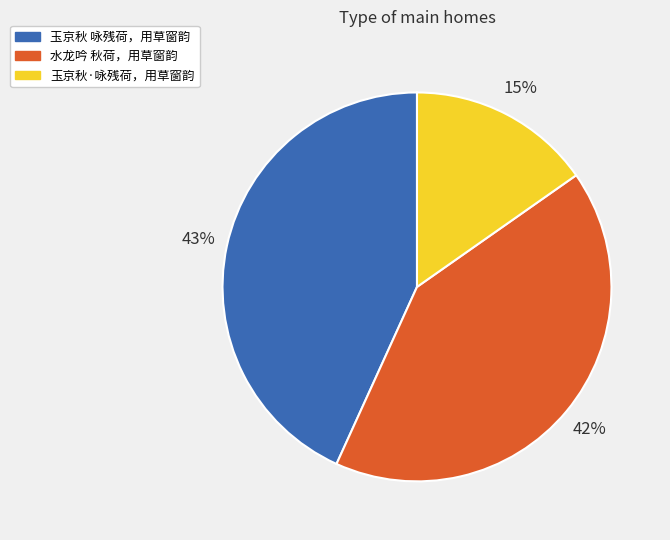

Is there a majority slice in this chart?

No